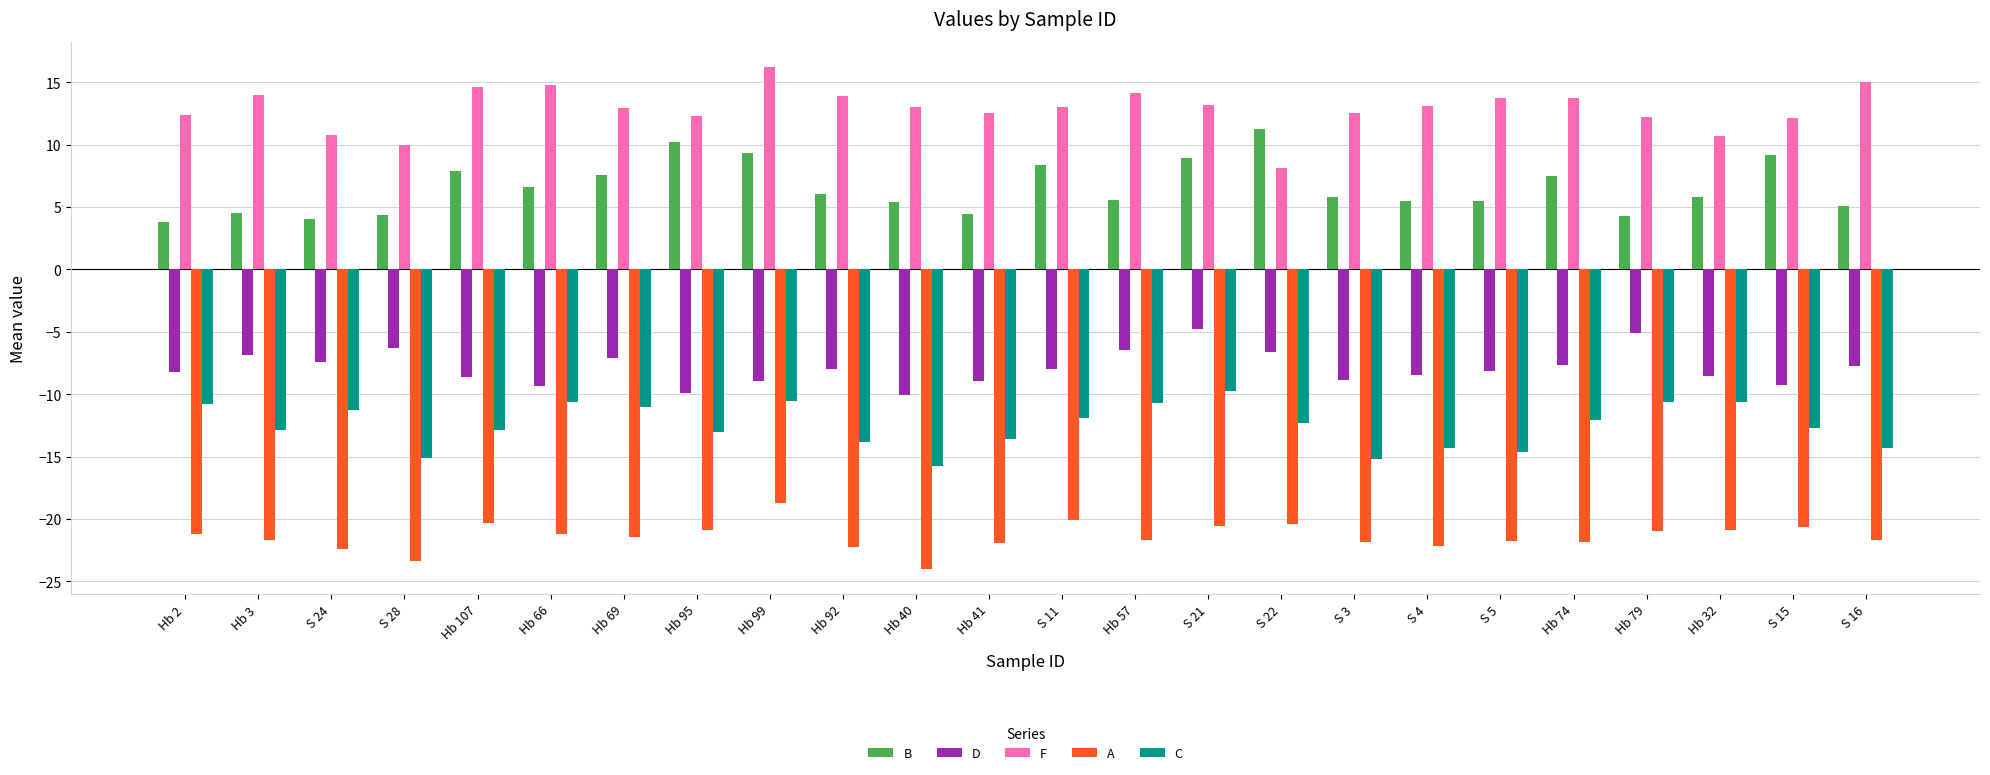

Where does the C series first go above -12?

Hb 2